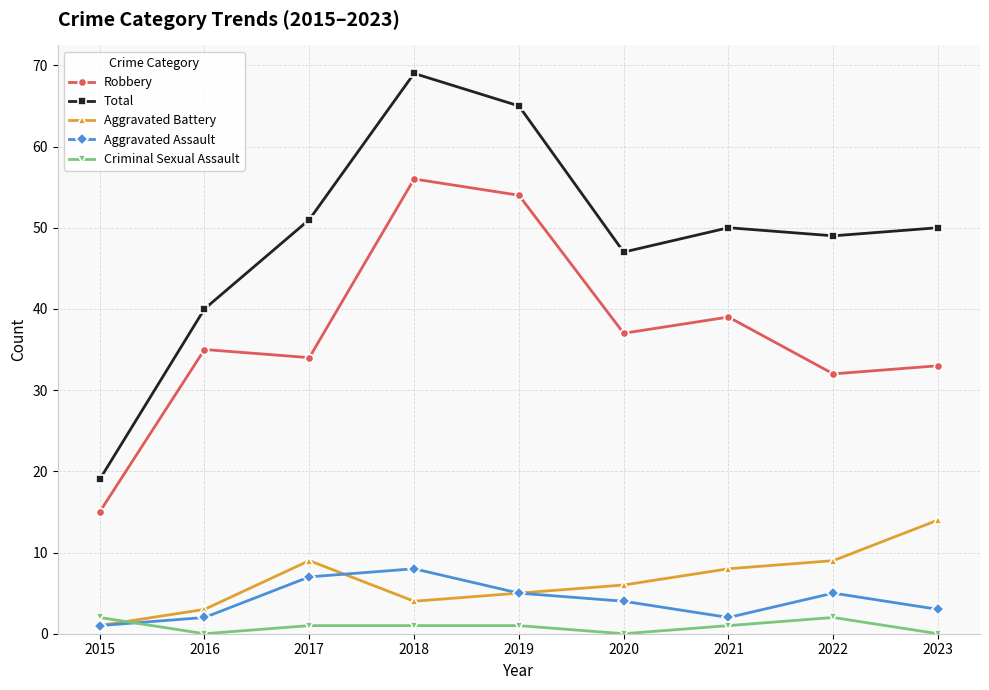

The Total series shows 69 at 2018. True or false?

True